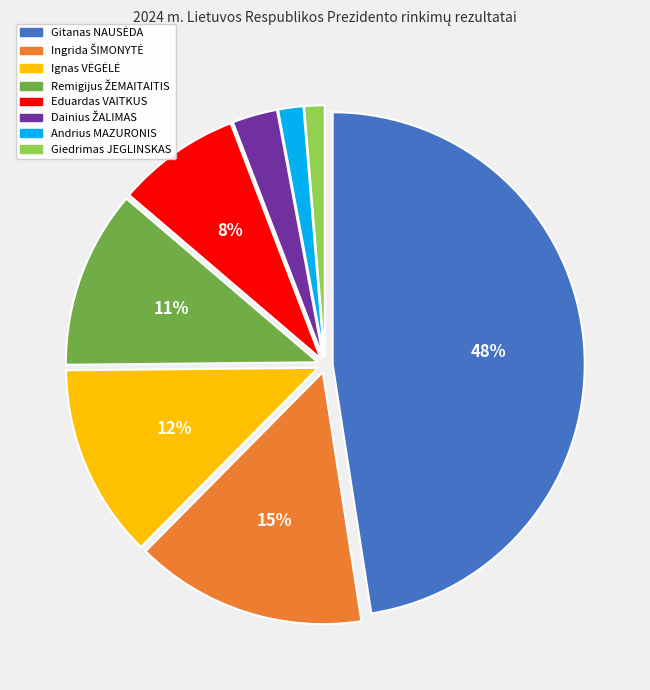

To the nearest percent, what is the average slice percentage?

12%